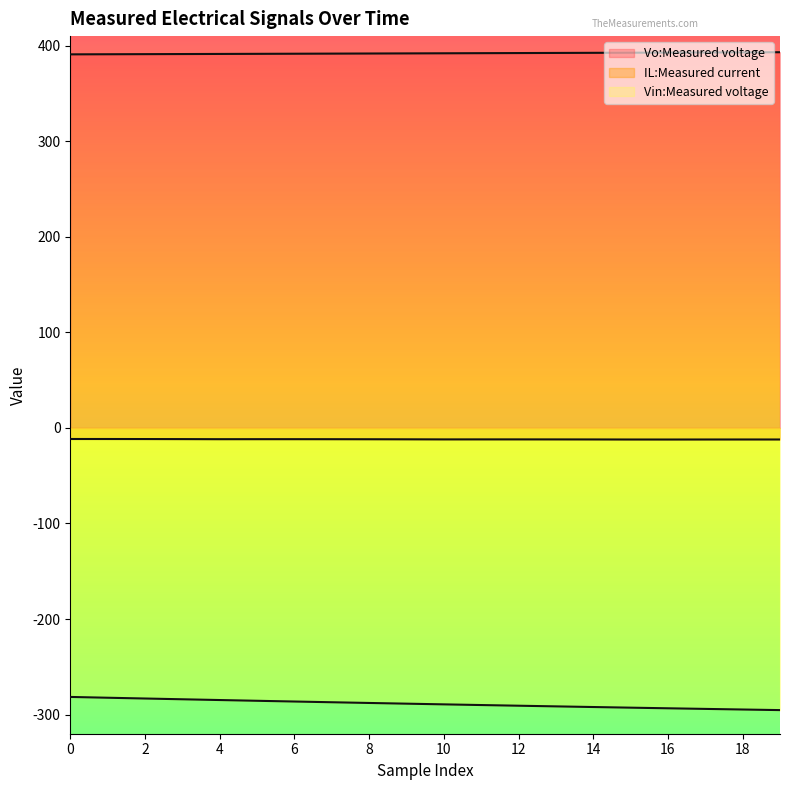

Between 3 and 11, which is larger?

11